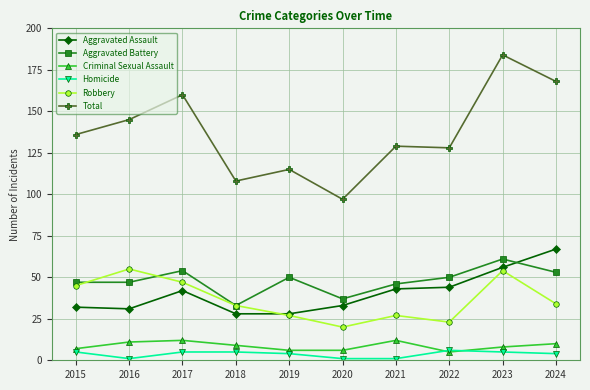

True or false: Aggravated Assault has a value of 67 at 2024.

True